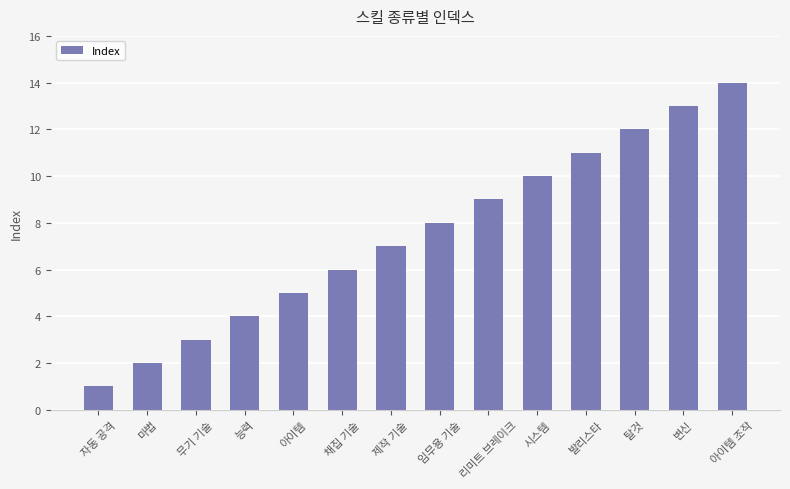

What is the change in value from 능력 to 시스템?

+6